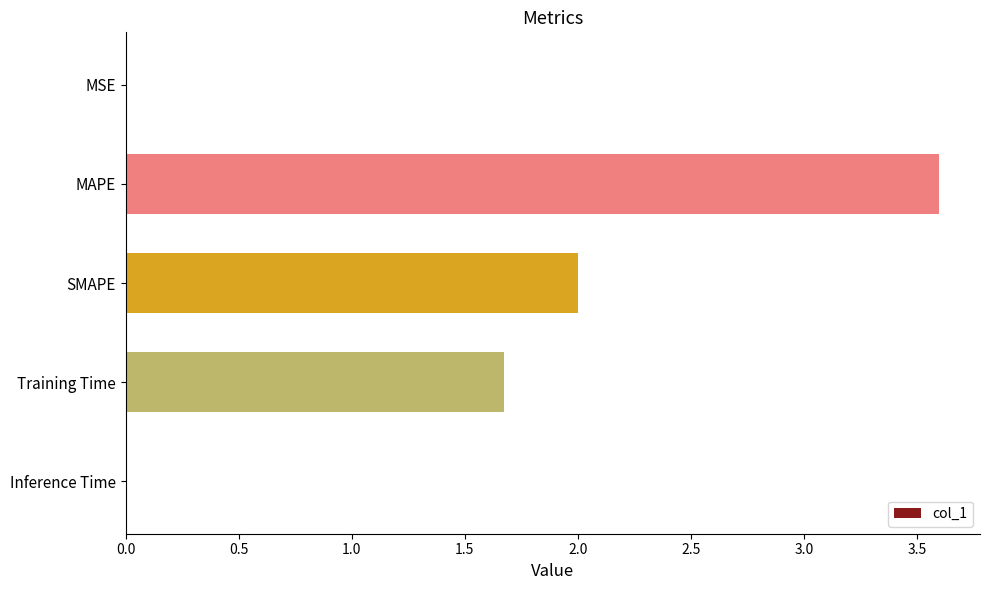

Read the value at SMAPE.

2.0